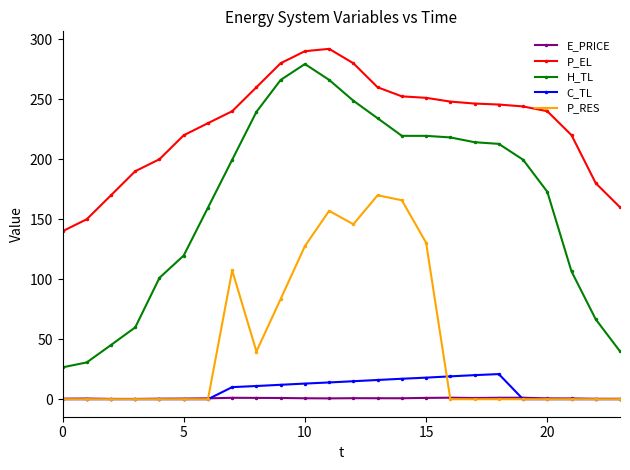

True or false: P_EL and P_RES intersect in this chart.

False